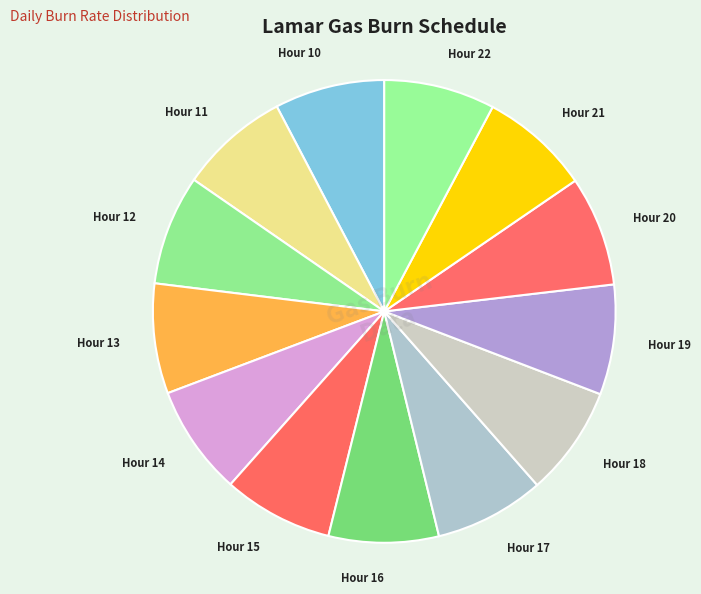

Is there any slice that represents more than half of the pie?

No